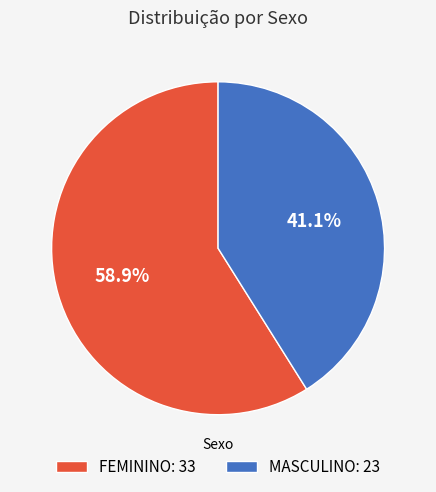

Rank the categories by value from highest to lowest.

FEMININO, MASCULINO